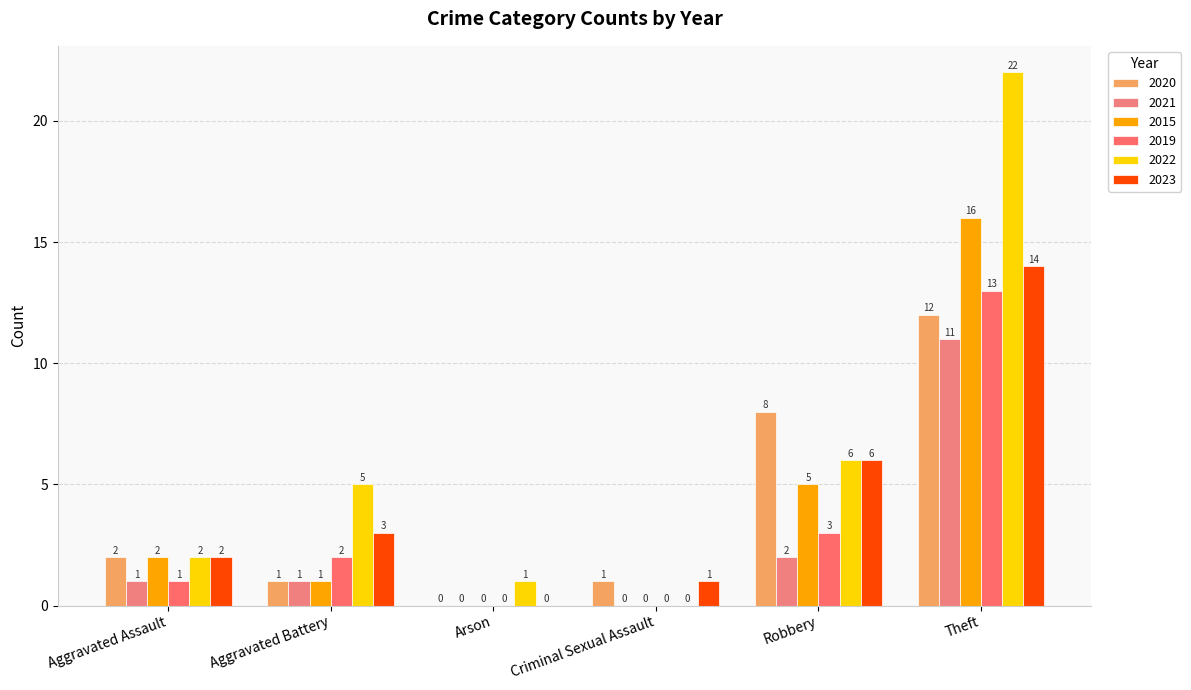

The value of 2020 at Criminal Sexual Assault is 0. True or false?

False